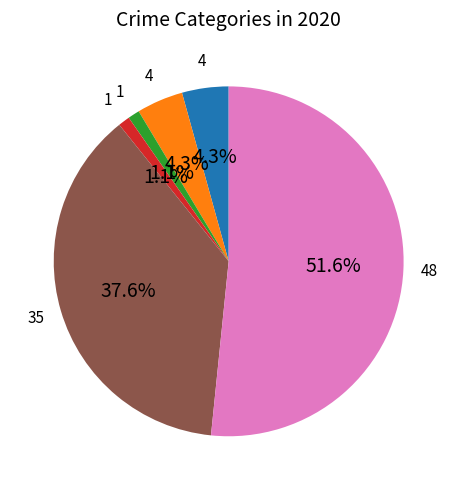

Is there any slice that represents more than half of the pie?

Yes